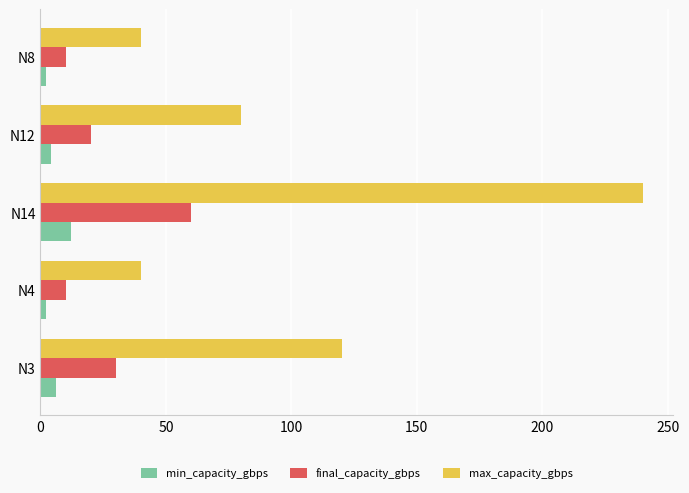

What is the difference between the maximum and minimum values in the min_capacity_gbps series?

10